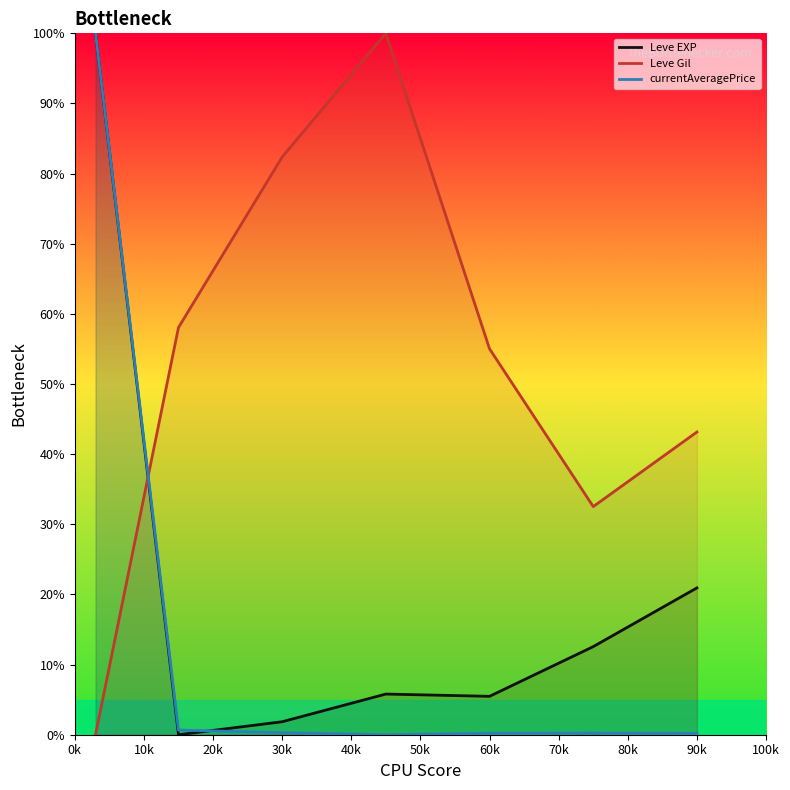

What is the difference between the Leve EXP values at 40k and 0k?

94.5